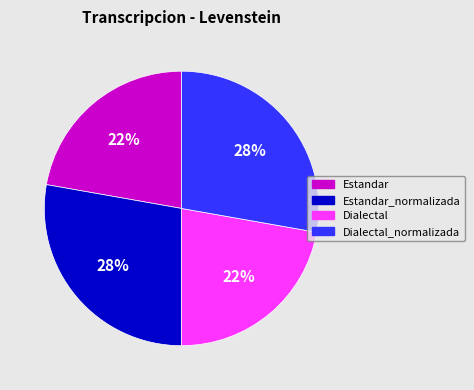

Is there a majority slice in this chart?

No